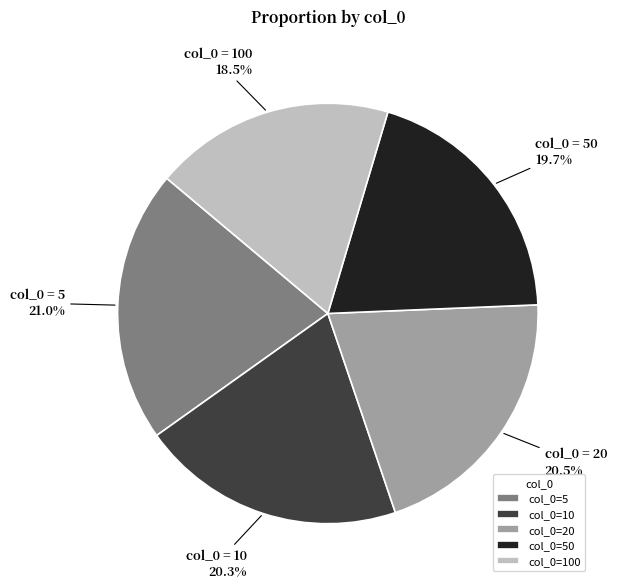

How many slices are in this pie chart?

5